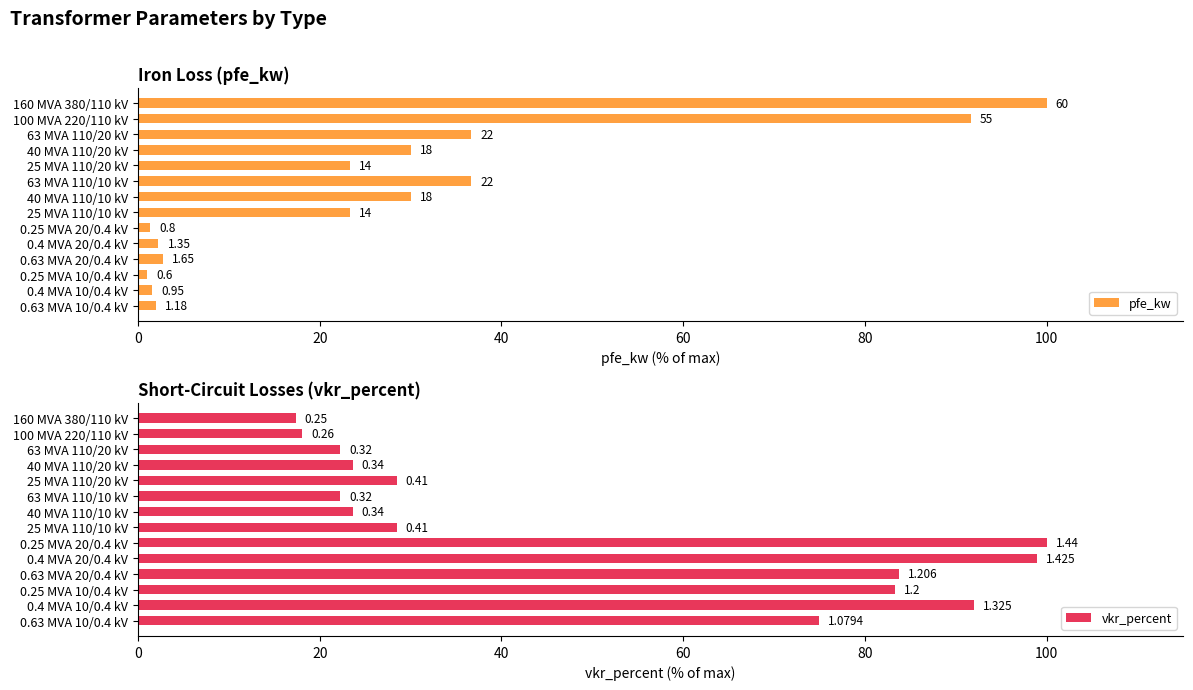

Rank the series by their average value, from highest to lowest.

vkr_percent, pfe_kw